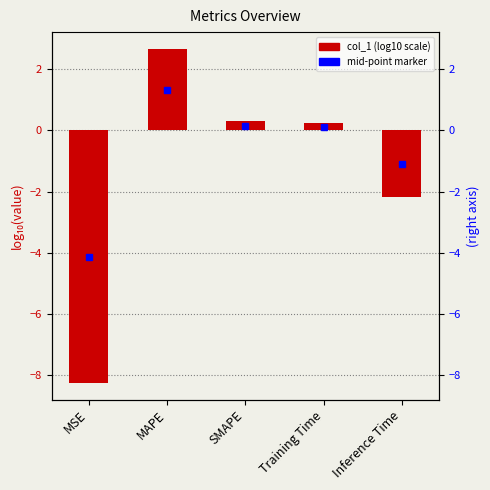

What is the difference between the values at SMAPE and MAPE?

2.4